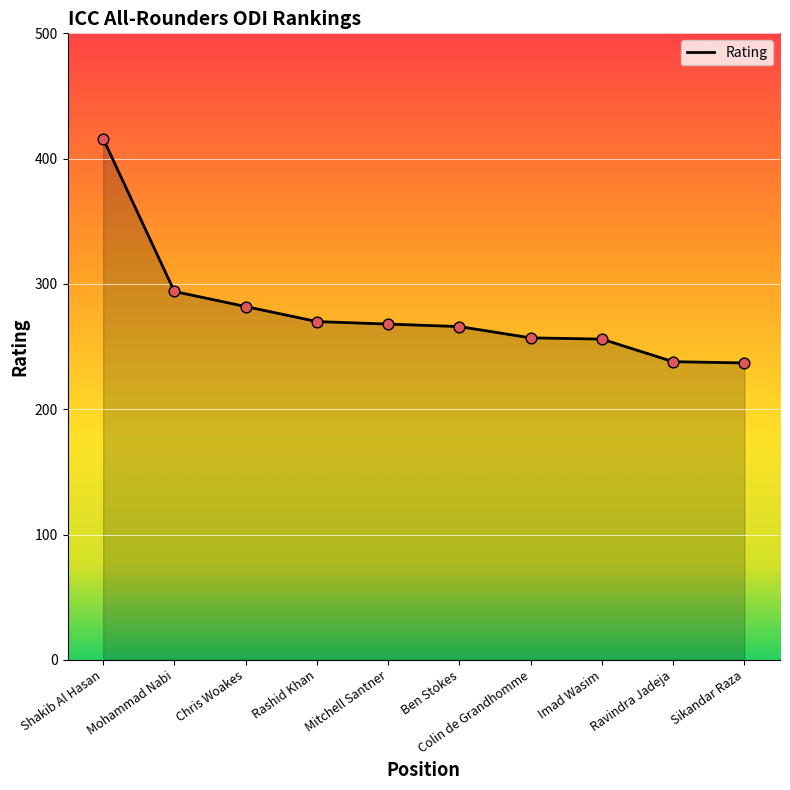

What is the change in value from Shakib Al Hasan to Ravindra Jadeja?

-178